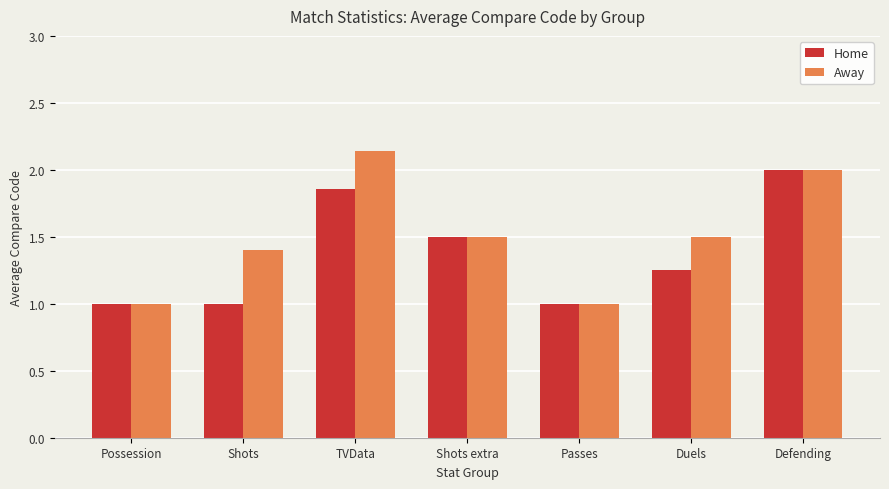

Is the value of Home at Shots greater than the value of Away at TVData?

No